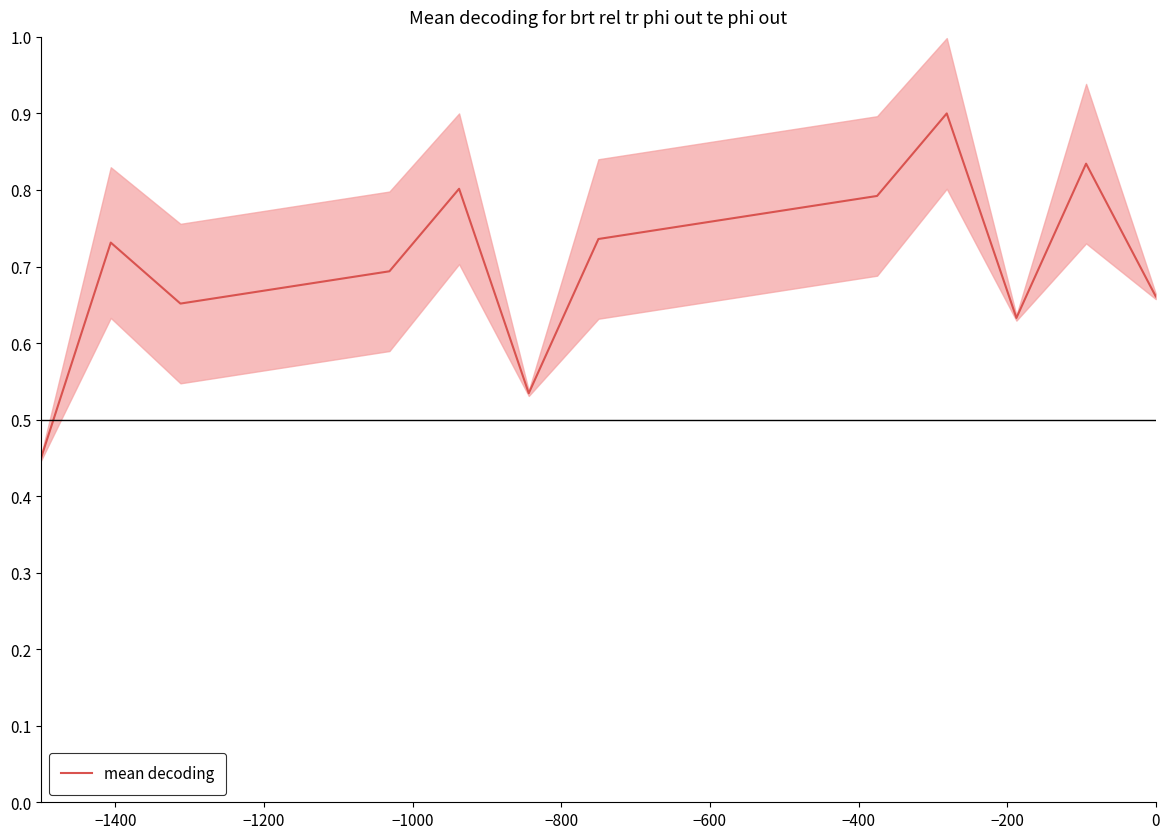

What is the minimum value shown in the chart?

0.5